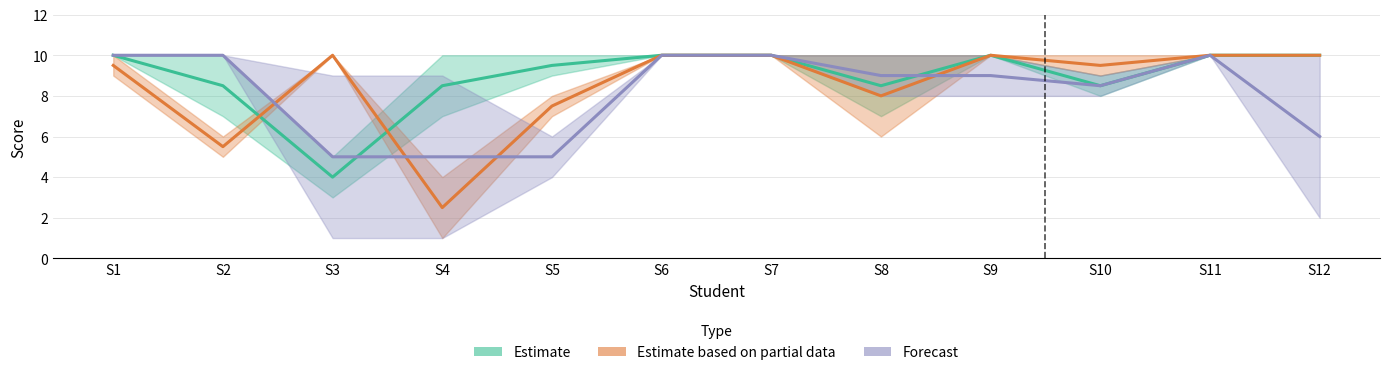

Rank the categories by Estimate based on partial data value from lowest to highest.

S4, S2, S5, S8, S1, S10, S3, S6, S7, S9, S11, S12